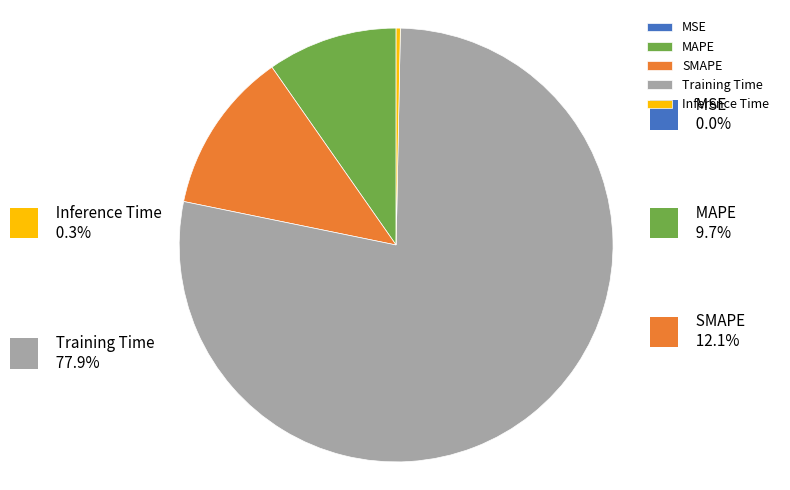

Which category has the biggest portion of the pie?

Training Time